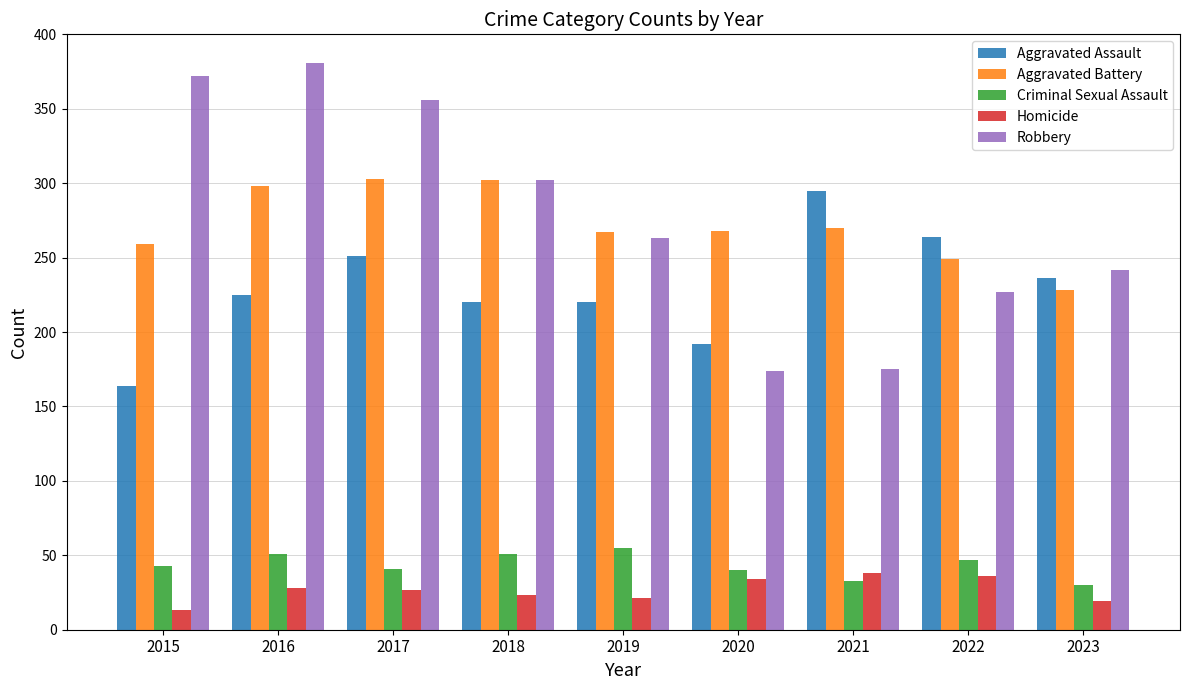

Is the value of Homicide at 2017 greater than the value of Aggravated Assault at 2023?

No